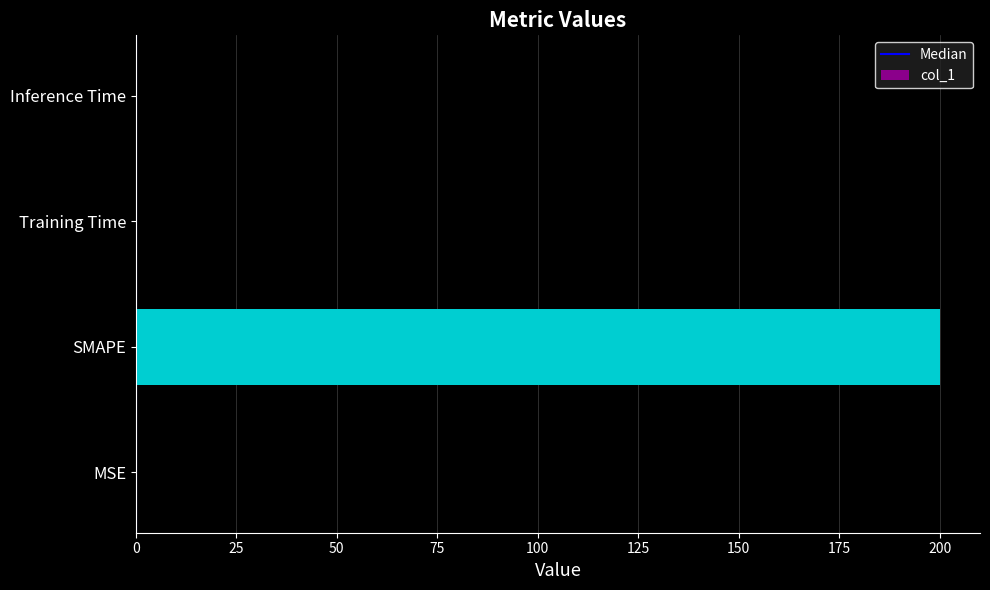

How many data points does each series have?

4